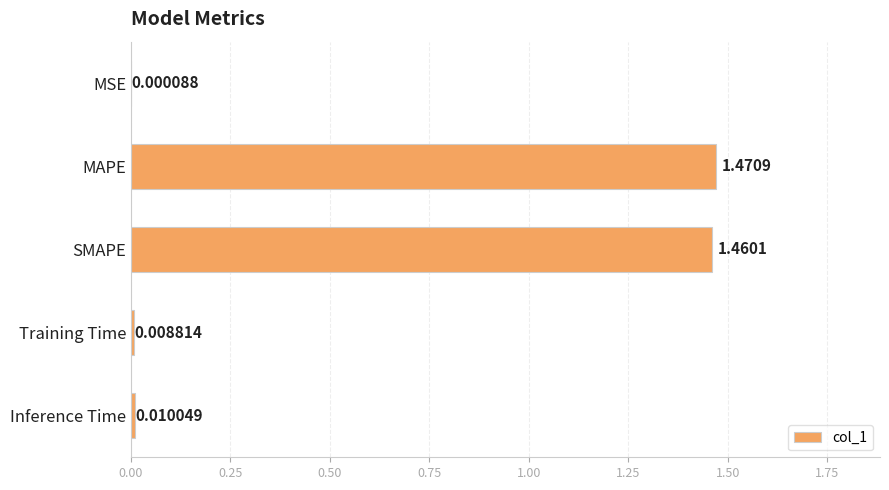

At which label is the value closest to 0?

MSE